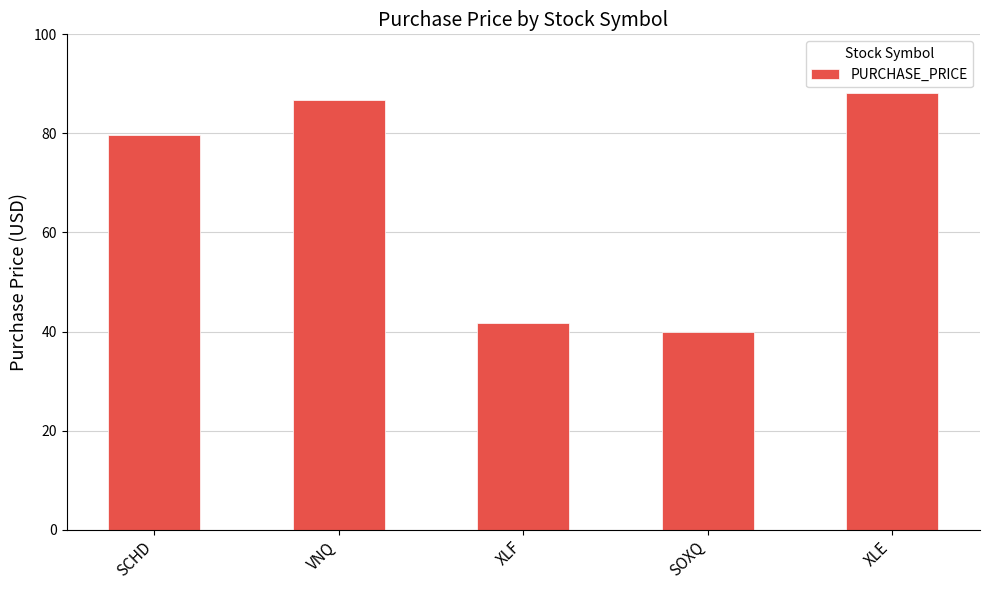

List the labels in order of value, largest first.

XLE, VNQ, SCHD, XLF, SOXQ